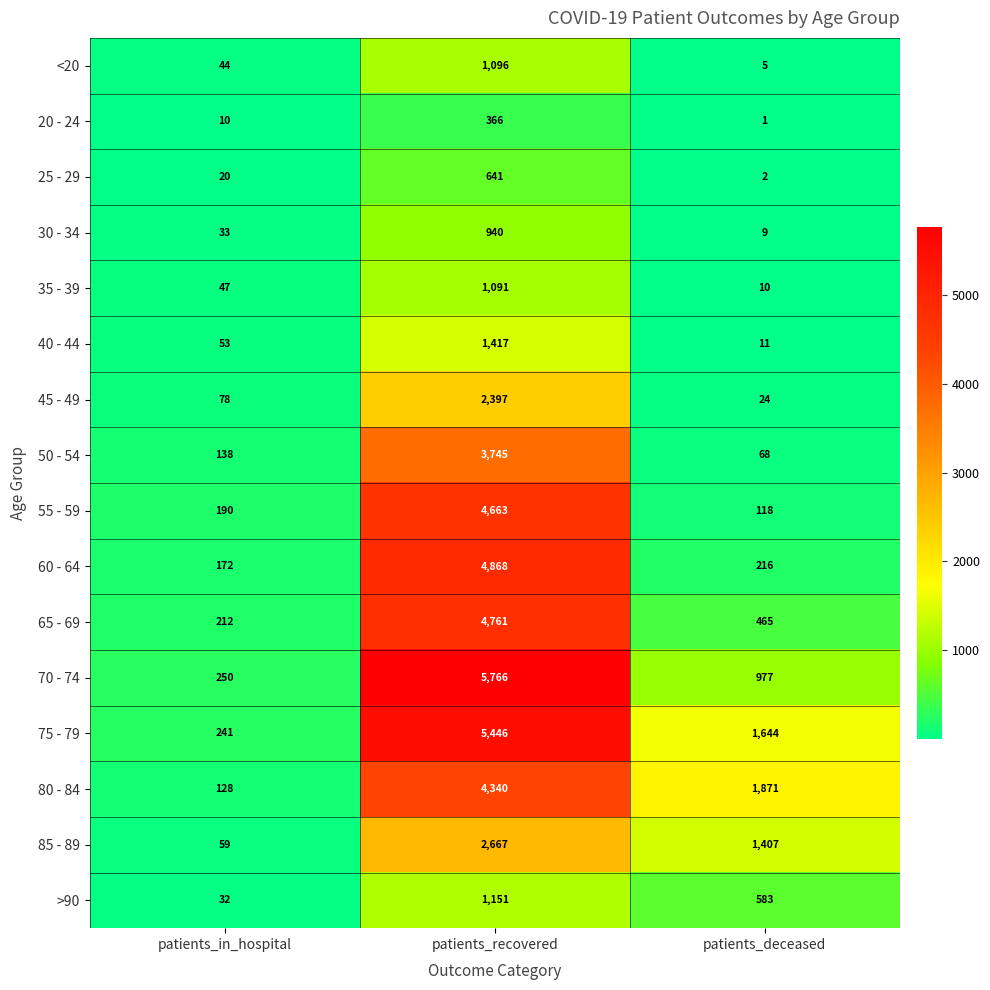

Is the value of 50 - 54 at patients_recovered greater than the value of 40 - 44 at patients_in_hospital?

Yes